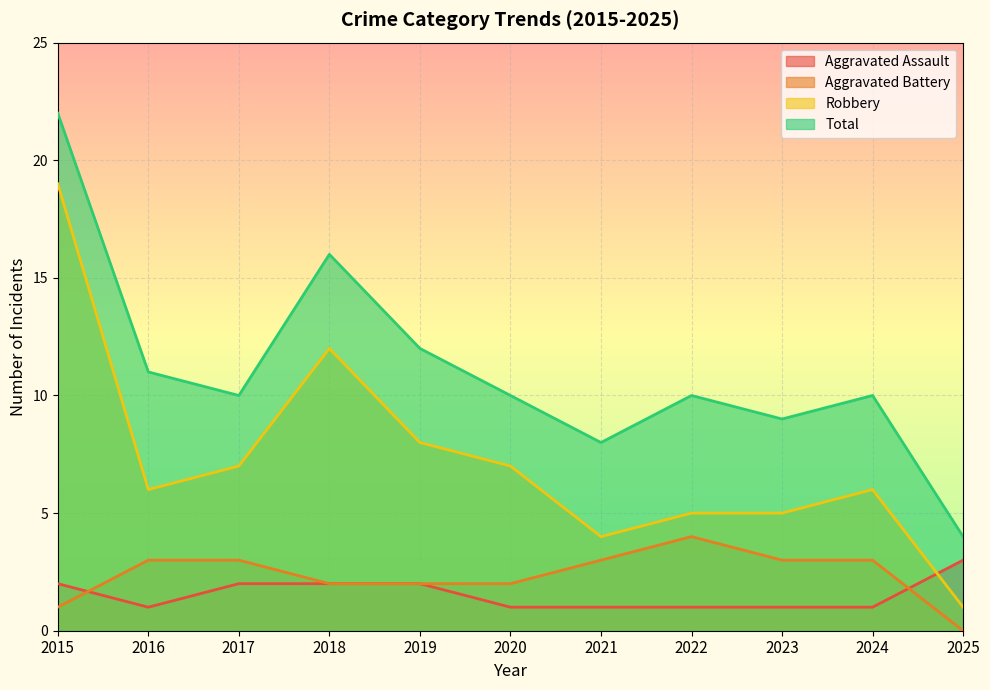

How many data points does each series have?

11